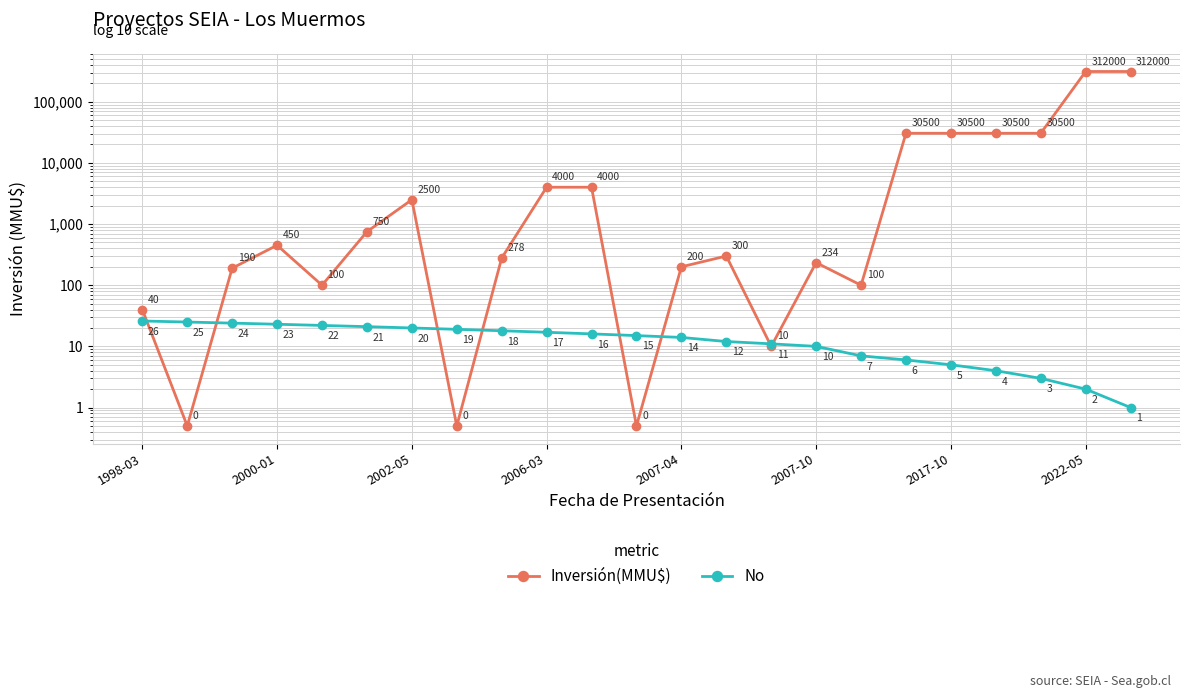

What are all the series names shown in the legend?

Inversión(MMU$), No